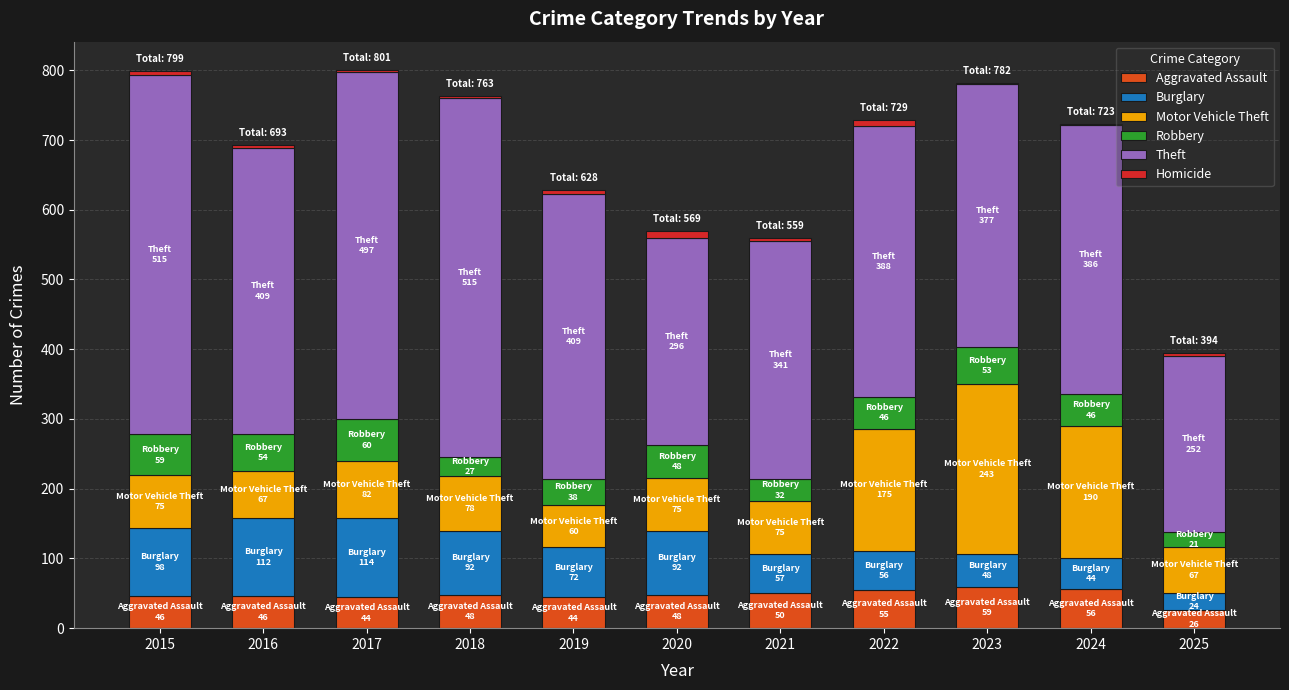

What are all the series names shown in the legend?

Aggravated Assault, Burglary, Motor Vehicle Theft, Robbery, Theft, Homicide